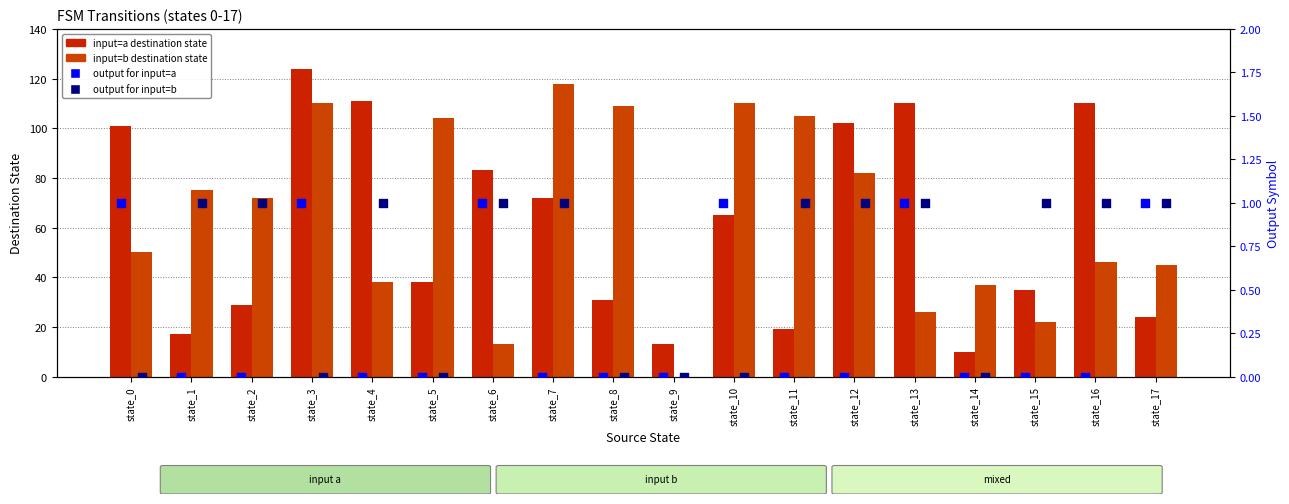

At how many categories does at least one series exceed 11?

18